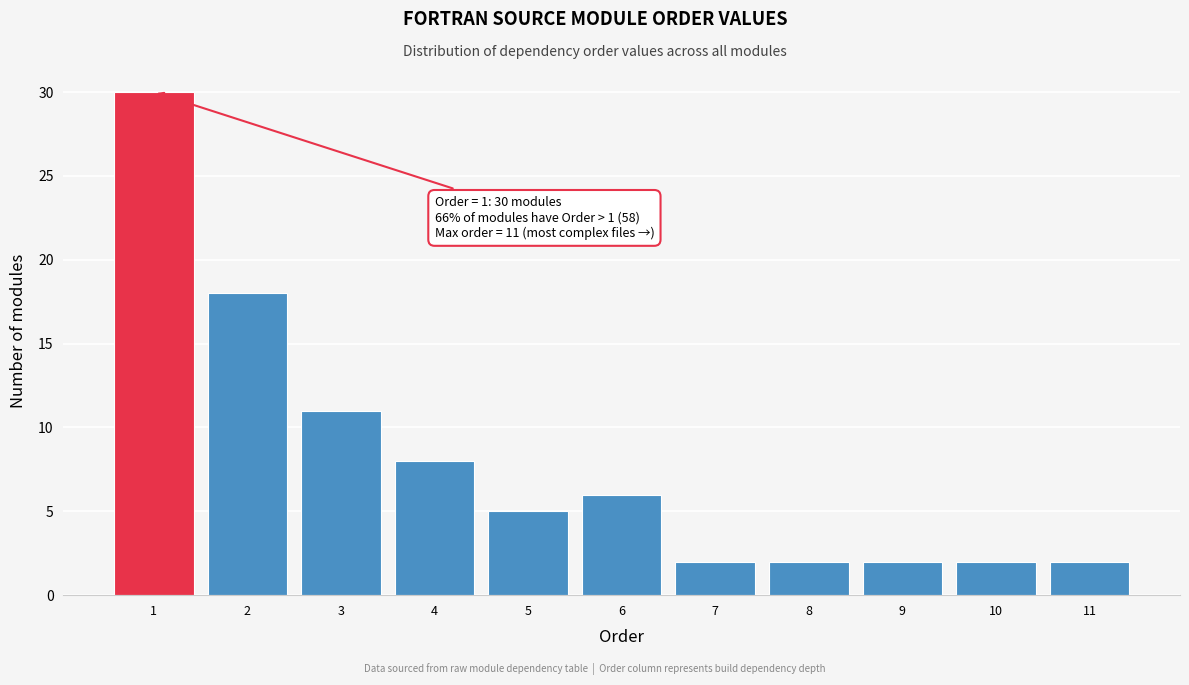

Reading left to right, list all the values displayed in this chart.

30	18	11	8	5	6	2	2	2	2	2